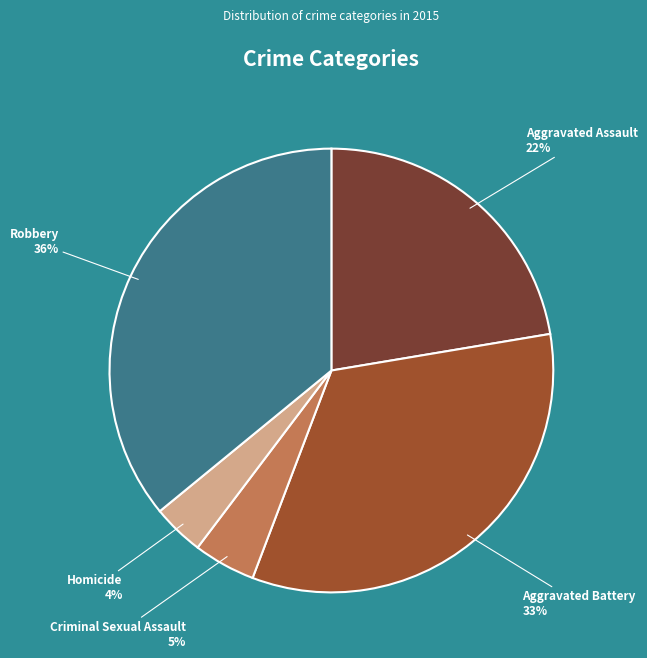

Does Homicide account for over 50% of the chart?

No